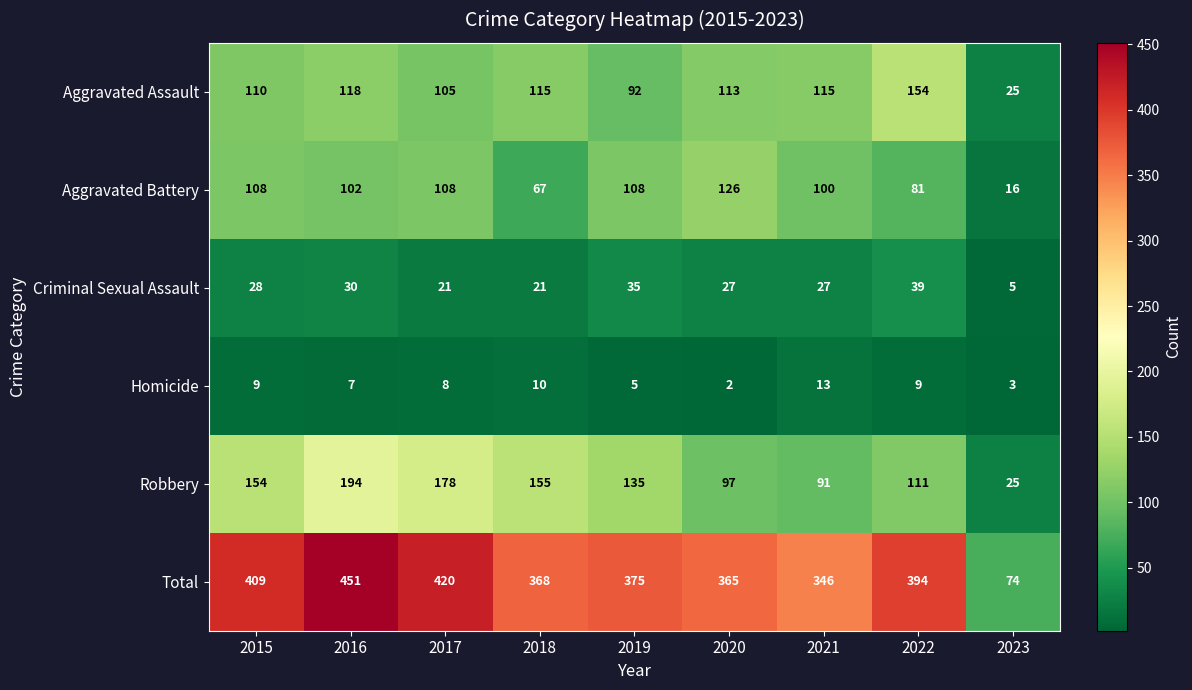

What is the difference between the highest and lowest values at 2015?

400